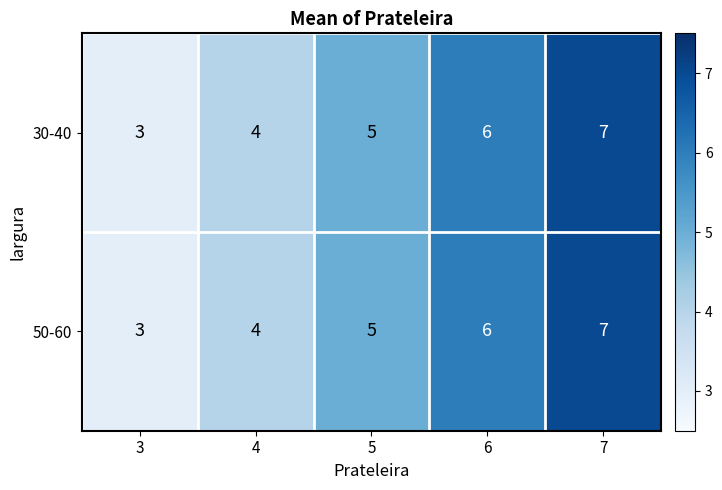

What is the minimum value shown in the chart?

3